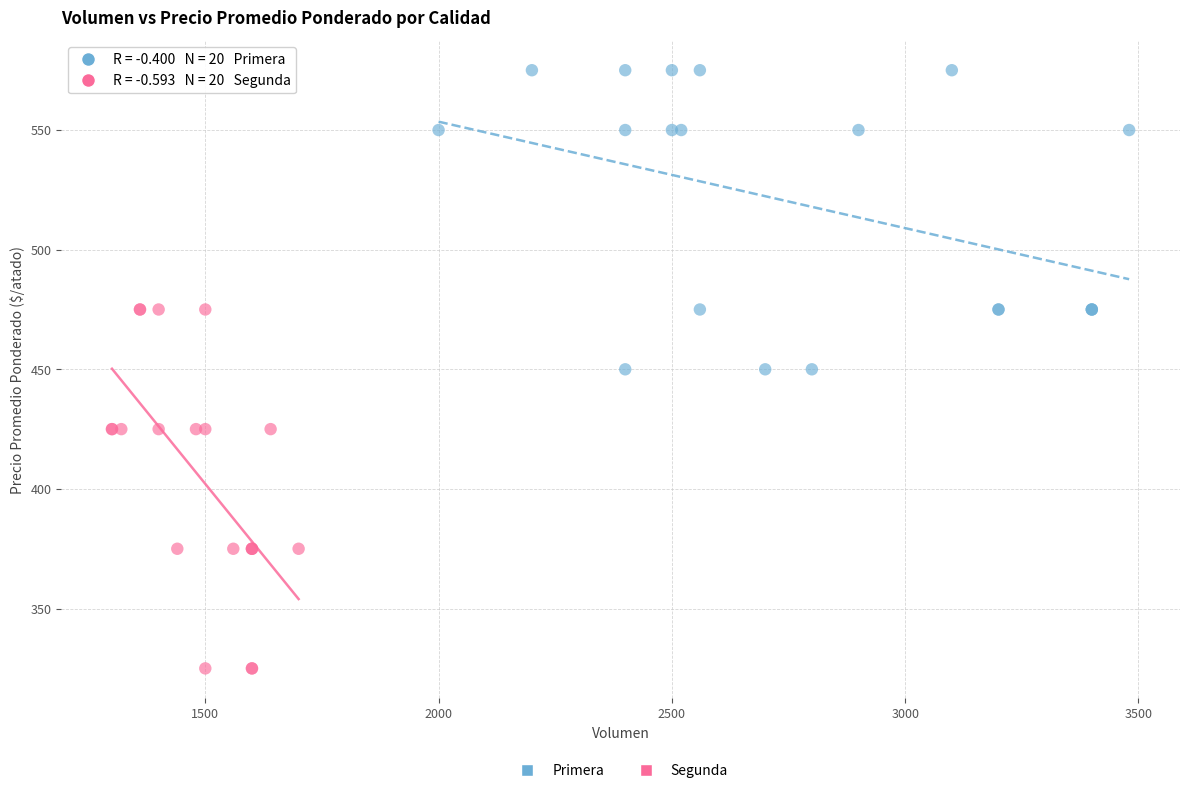

Which series reaches the maximum Y coordinate?

Primera